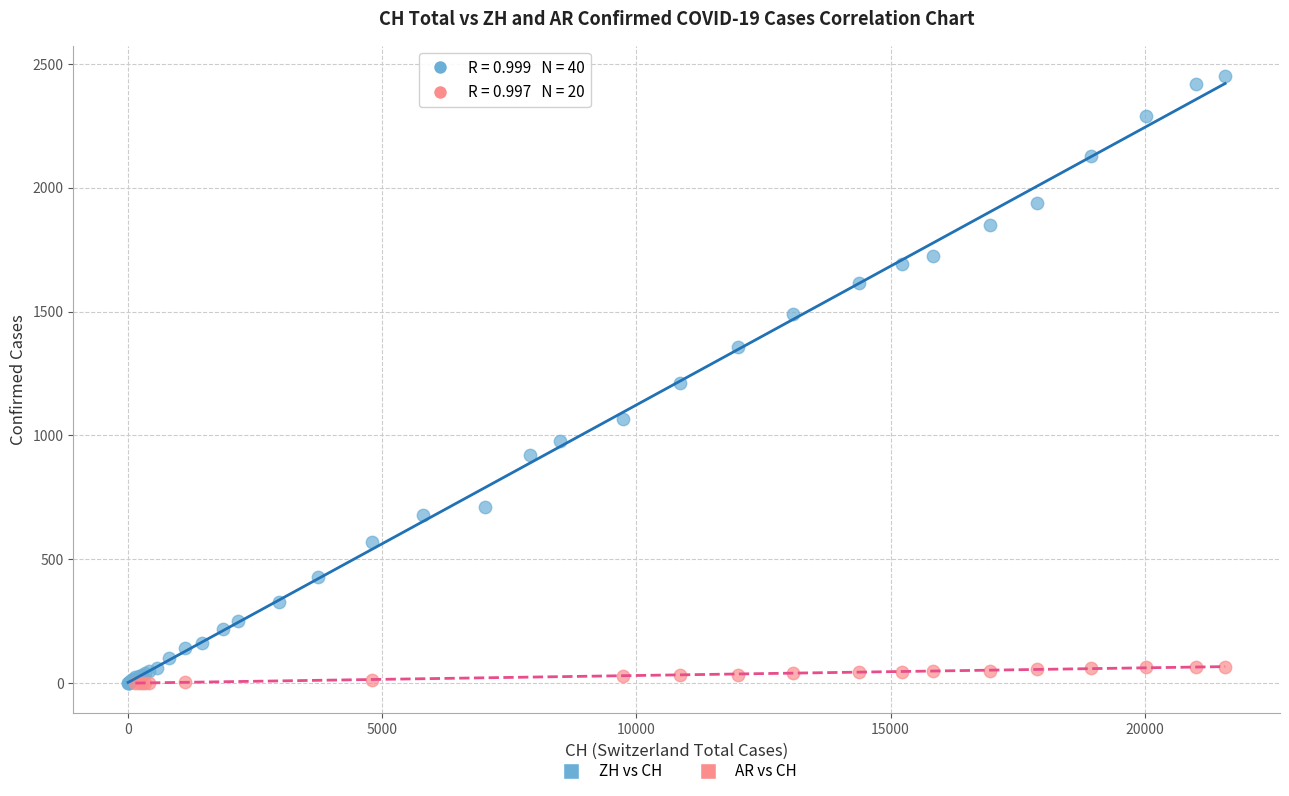

Which series reaches the maximum Y coordinate?

ZH vs CH